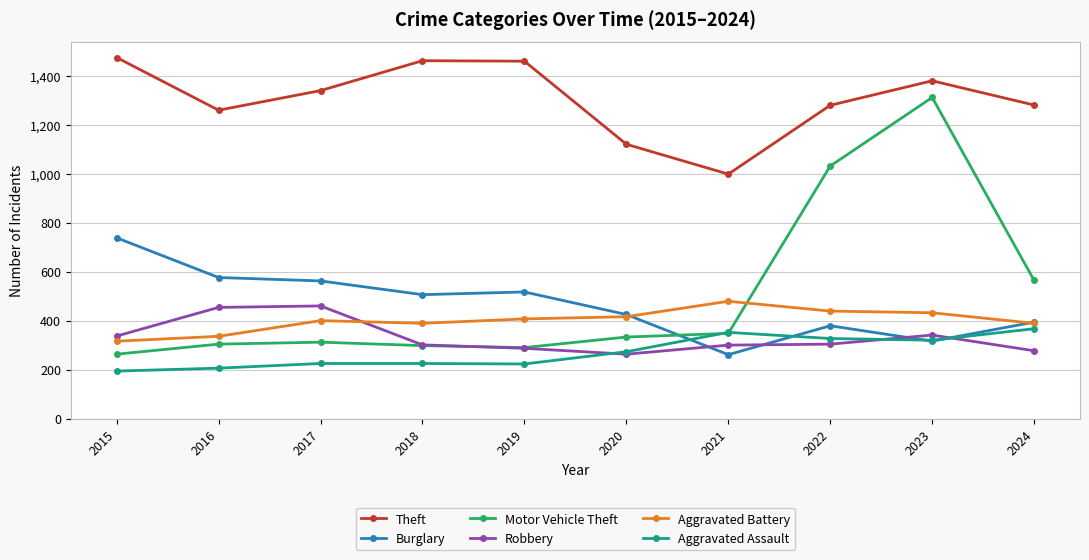

True or false: Theft has more than 2 points higher than both neighbors.

False